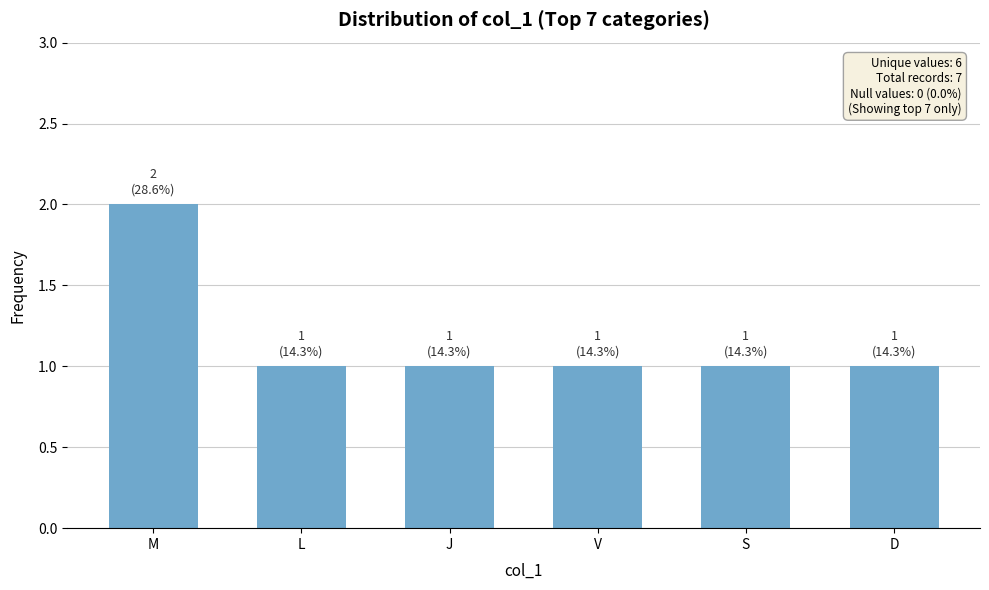

Reading right to left, extract all data points from this chart.

D=1	S=1	V=1	J=1	L=1	M=2